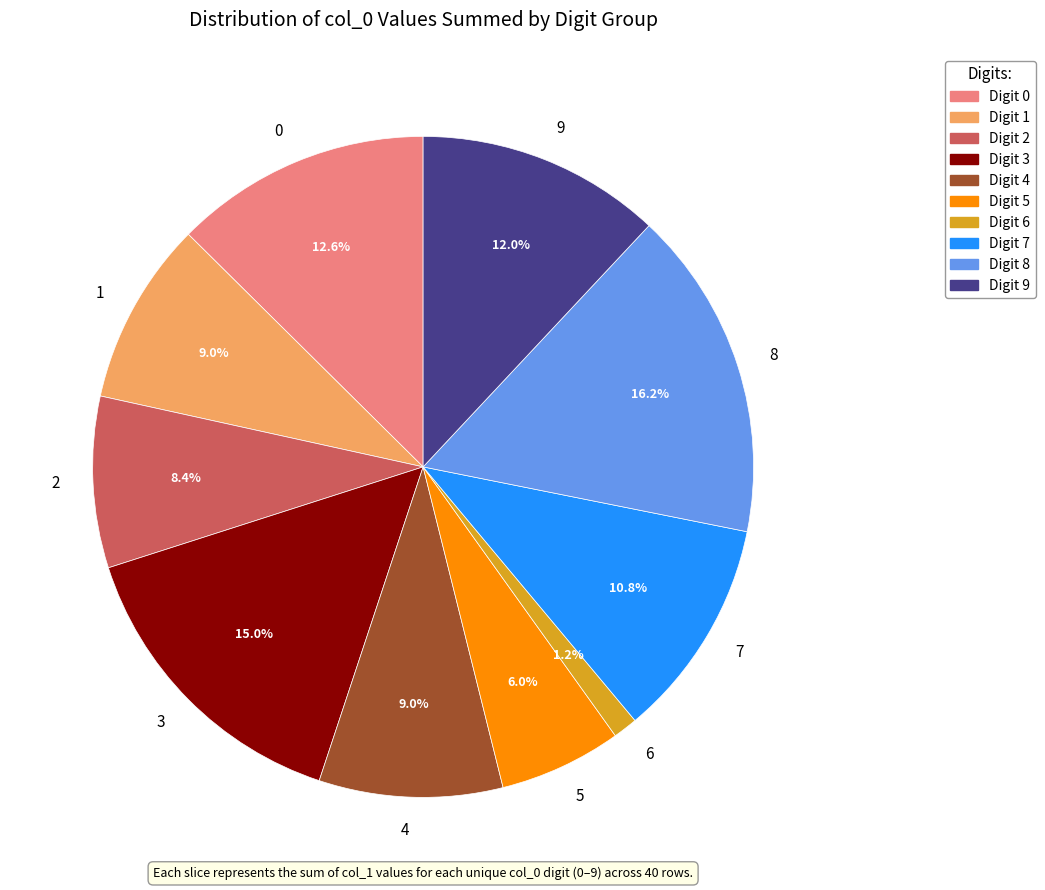

Combined, what portion of the pie is 2 and 9?

20.4%